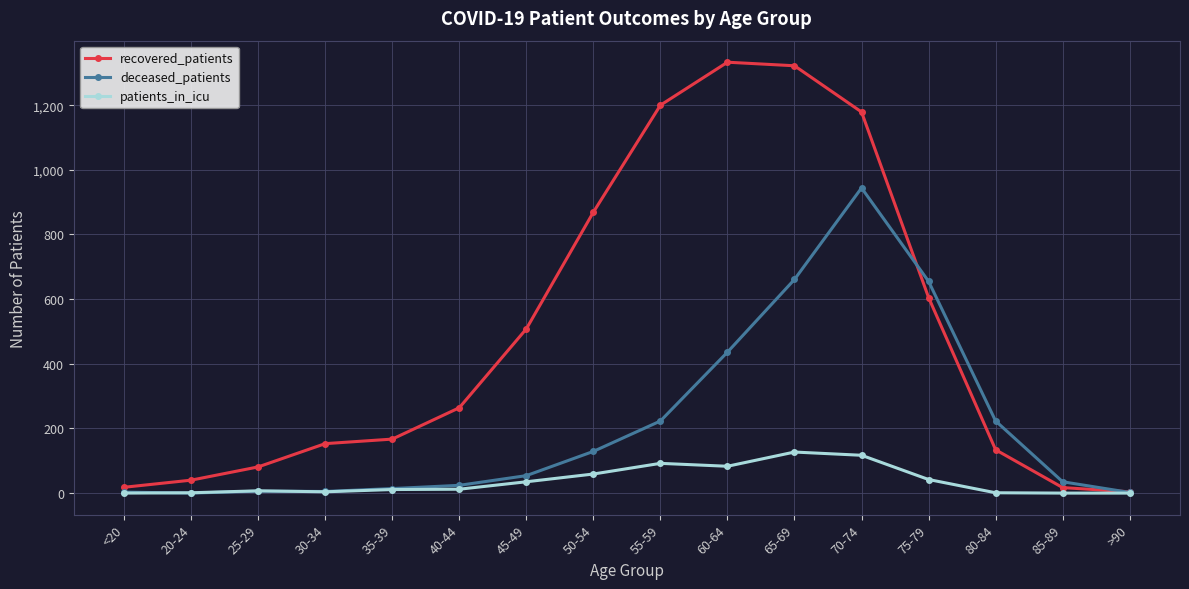

What is the sum of the deceased_patients values at 60-64 and 70-74?

1380